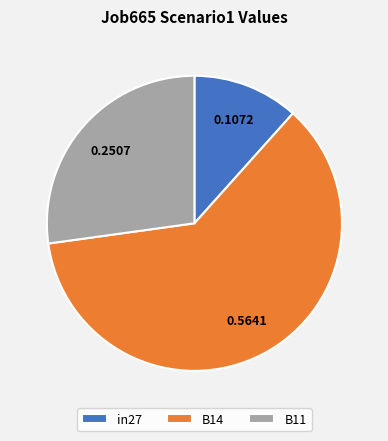

Is B14 the majority of the pie?

Yes